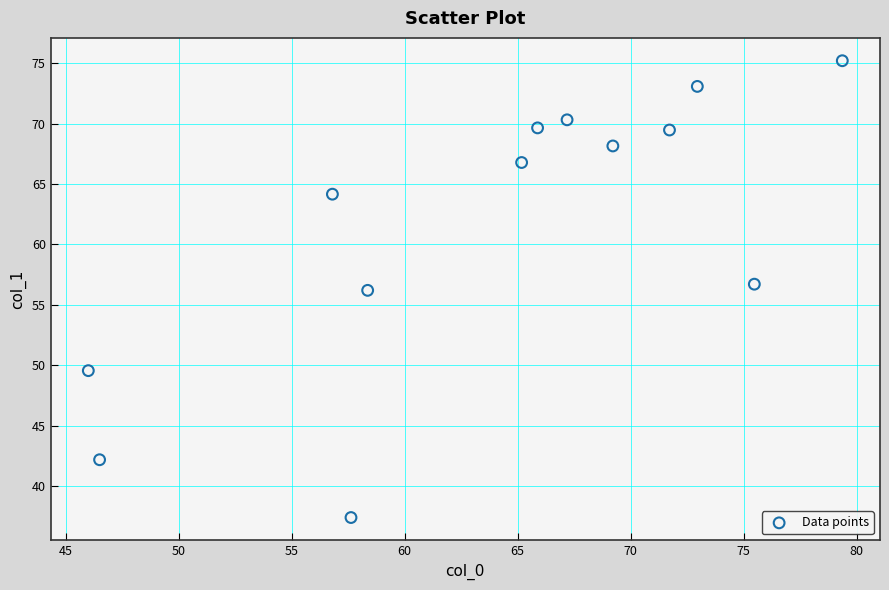

What is the range of X values (max minus min)?

33.4